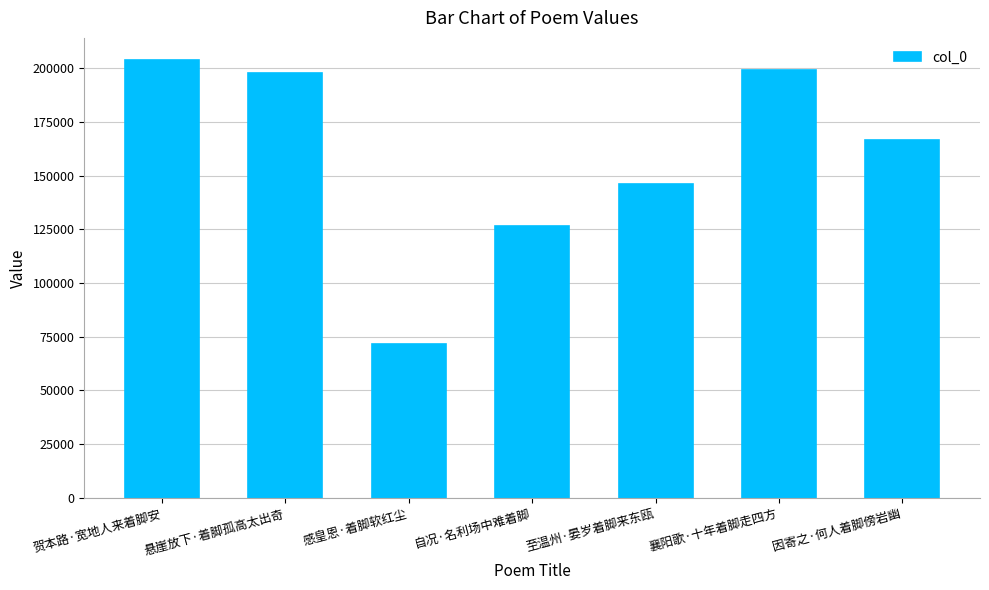

What is the label of the 2nd bar from the left?

悬崖放下·着脚孤高太出奇